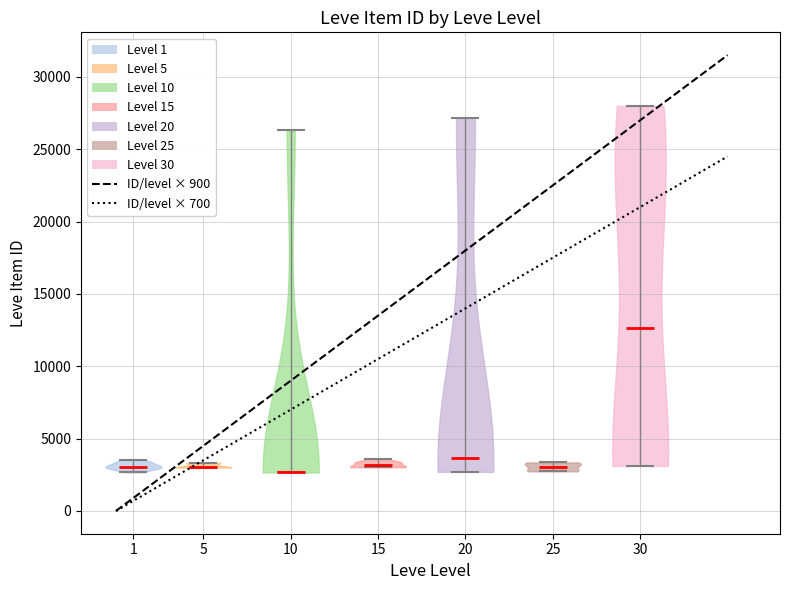

Reading left to right, read every violin against the y-axis: where its median line is, and the lowest and highest points it reaches. The values are not printed on the chart, so give them approximately, as read against the axis.

1: median line 3000, lowest point 2500, highest point 3500
5: median line 3000, lowest point 3000, highest point 3500
10: median line 2500, lowest point 2500, highest point 26500
15: median line 3000, lowest point 3000, highest point 3500
20: median line 3500, lowest point 2500, highest point 27000
25: median line 3000, lowest point 2500, highest point 3500
30: median line 12500, lowest point 3000, highest point 28000